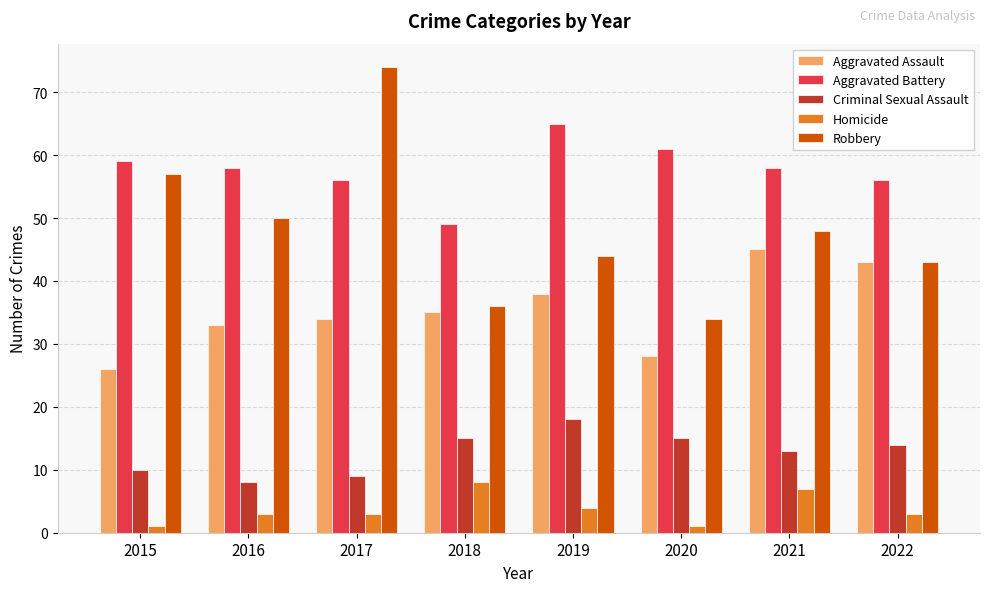

Rank the series by their average value, from lowest to highest.

Homicide, Criminal Sexual Assault, Aggravated Assault, Robbery, Aggravated Battery